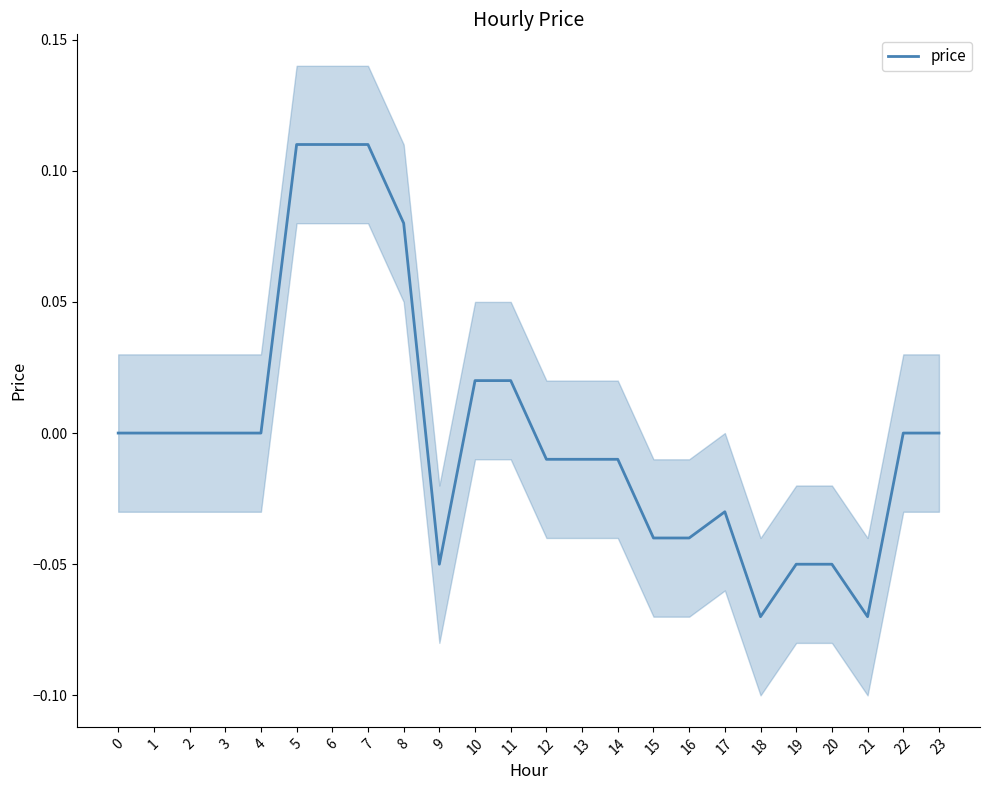

Reading right to left, what are all the values shown in this chart?

0.0	0.0	-0.1	-0.1	-0.1	-0.1	-0.0	-0.0	-0.0	-0.0	-0.0	-0.0	0.0	0.0	-0.1	0.1	0.1	0.1	0.1	0.0	0.0	0.0	0.0	0.0